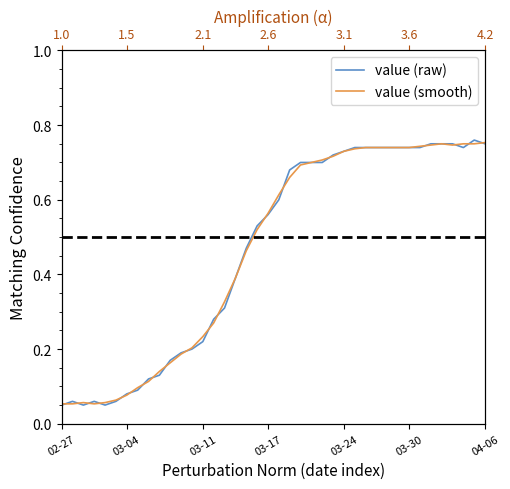

At how many categories does at least one series exceed 0?

40